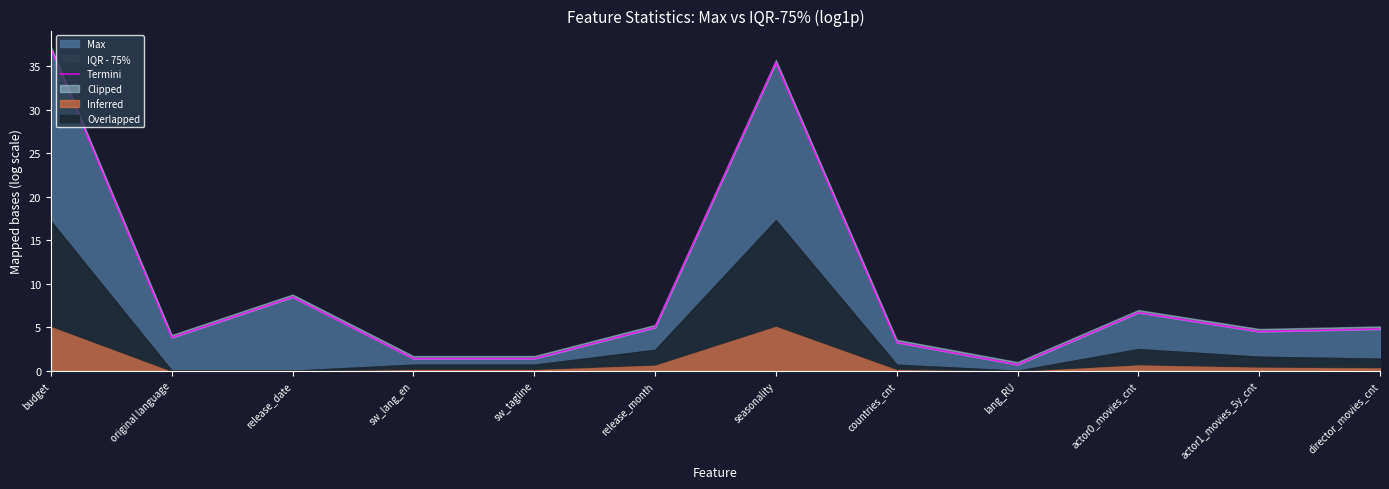

What position from the left is seasonality?

7